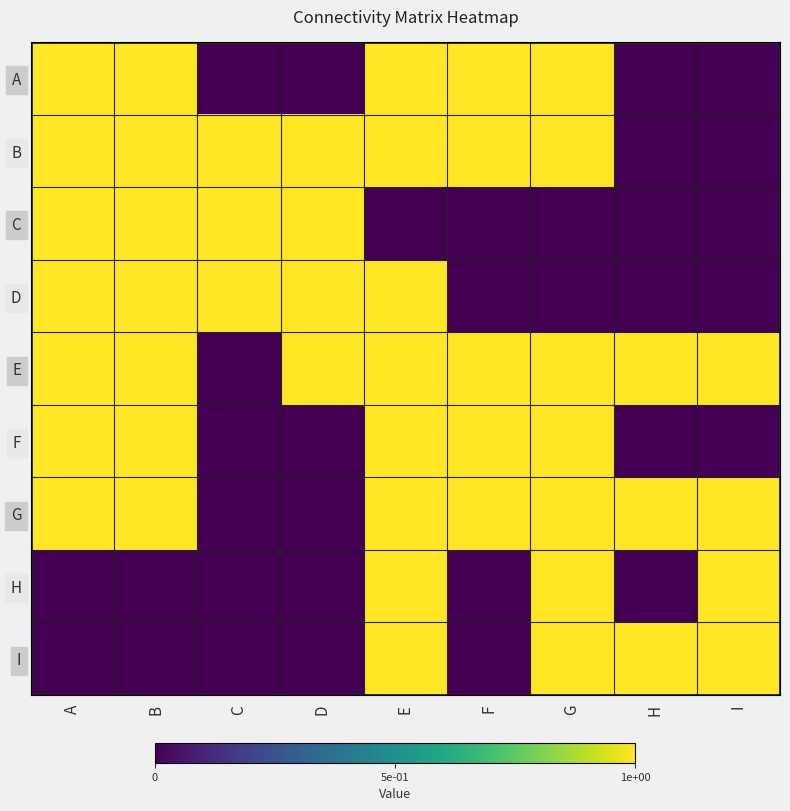

Rank the series at B from lowest to highest value.

H, I, A, B, C, D, E, F, G